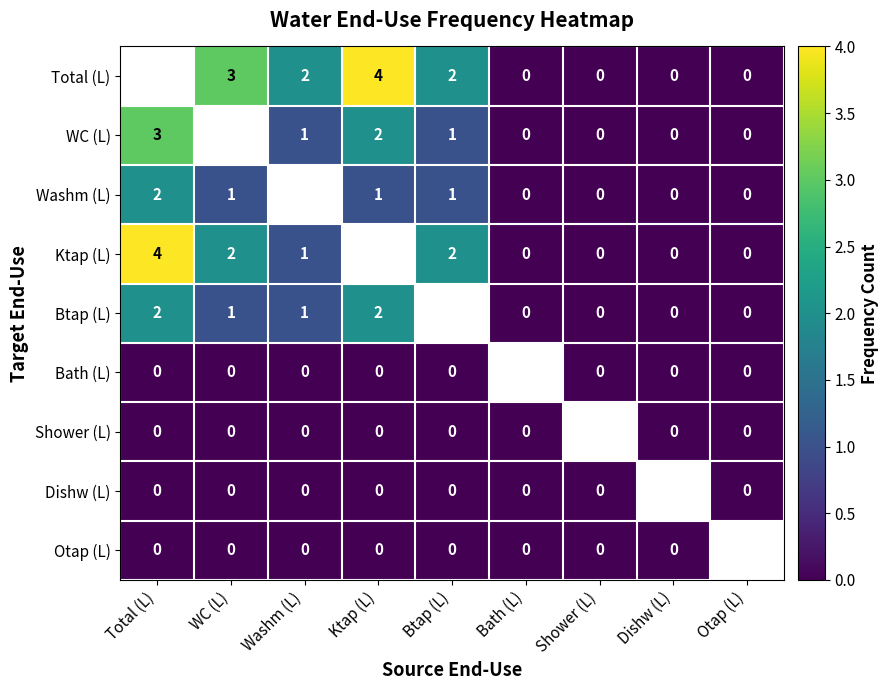

The Ktap (L) series shows 2 at Btap (L). True or false?

True